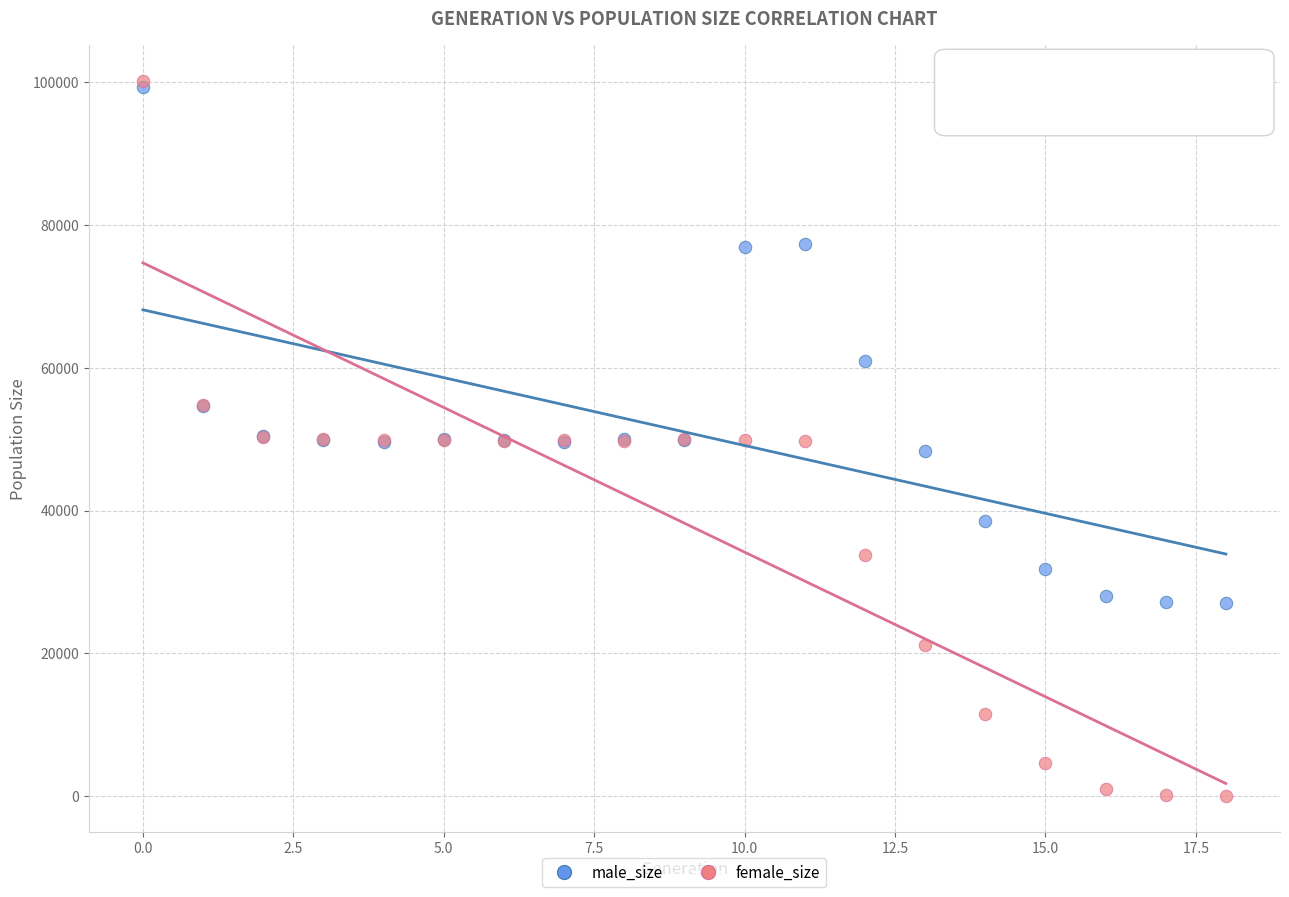

In the male_size series, what Y value is closest to 63190?

60896